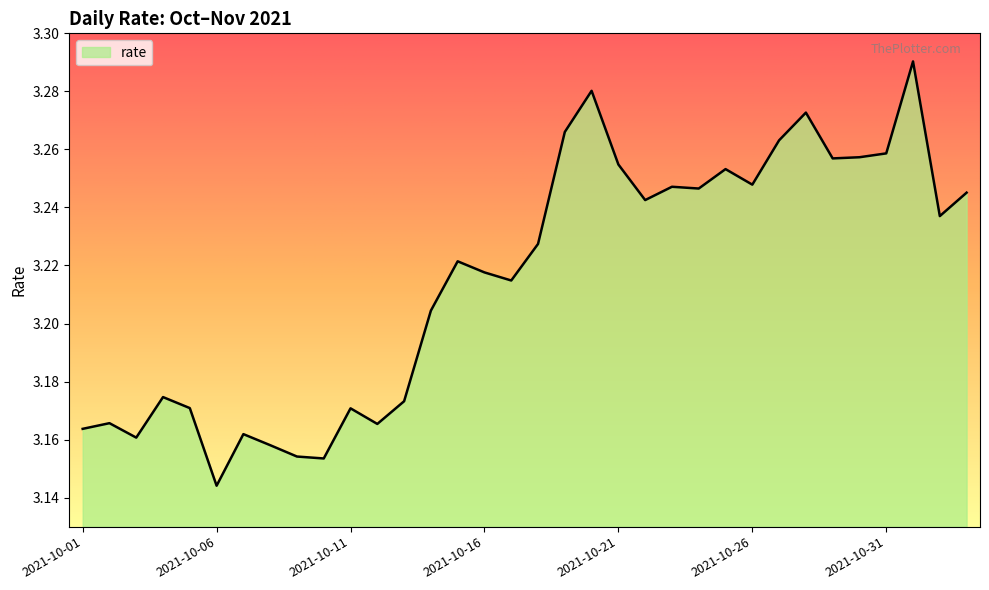

True or false: the data has more than 2 interior local peaks.

True